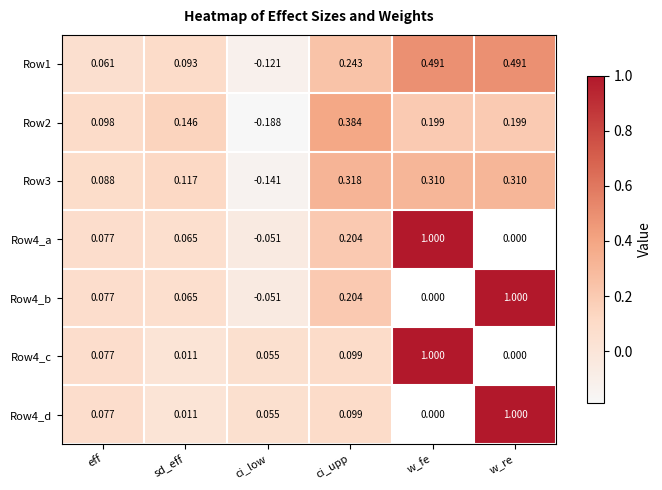

True or false: Row1 has a value of 0.5 at w_re.

True